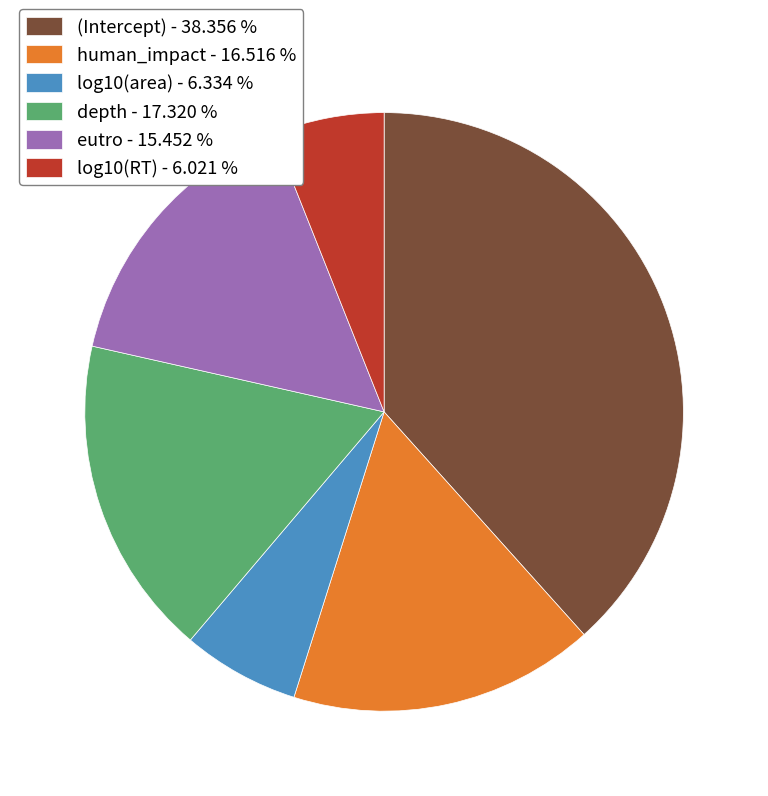

Which has a higher value, depth - 17.320 % or human_impact - 16.516 %?

depth - 17.320 %